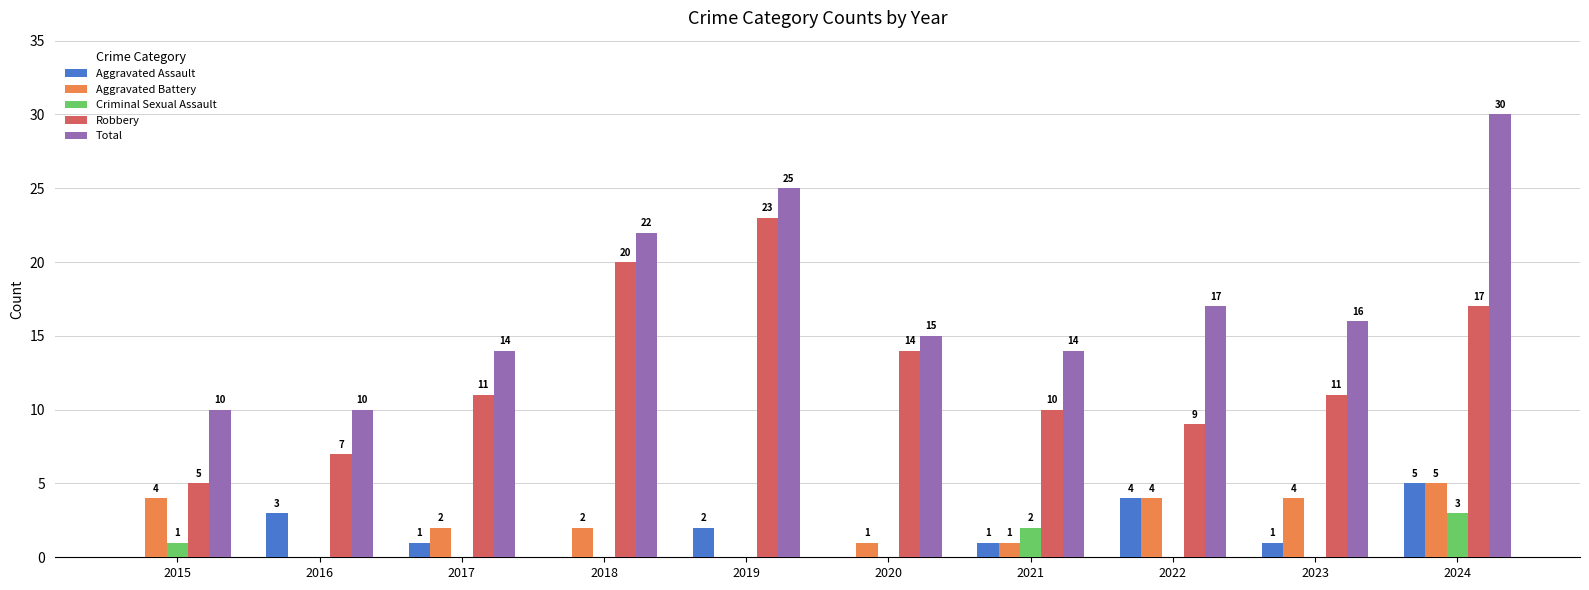

What is the total value across all series at 2020?

30